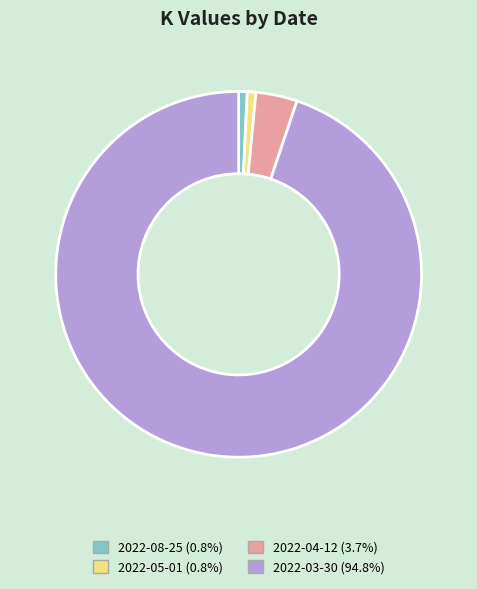

How many slices are in this pie chart?

4